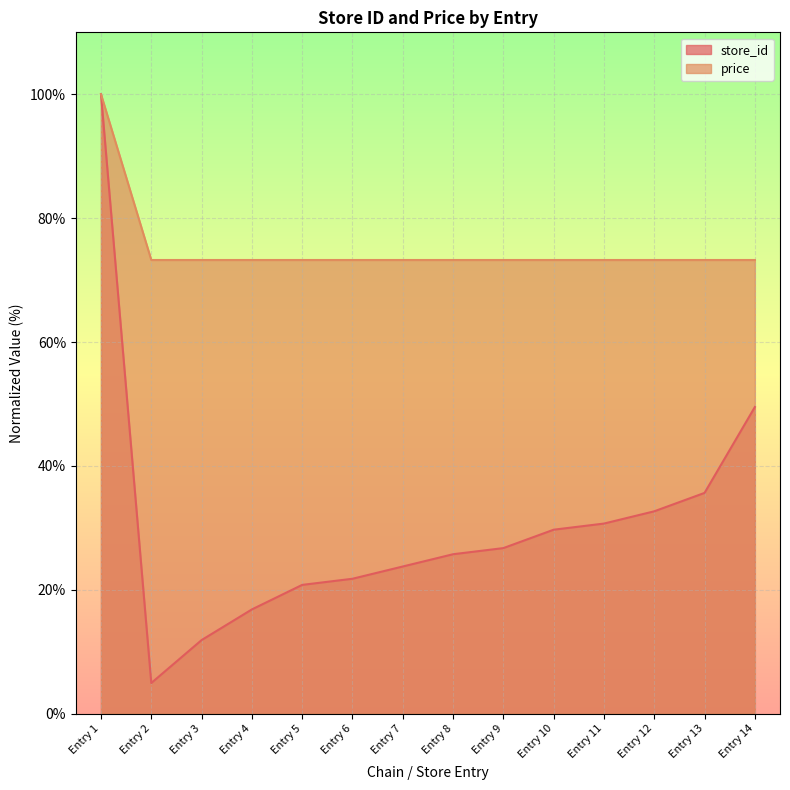

Rank the series at Entry 2 from lowest to highest value.

store_id, price